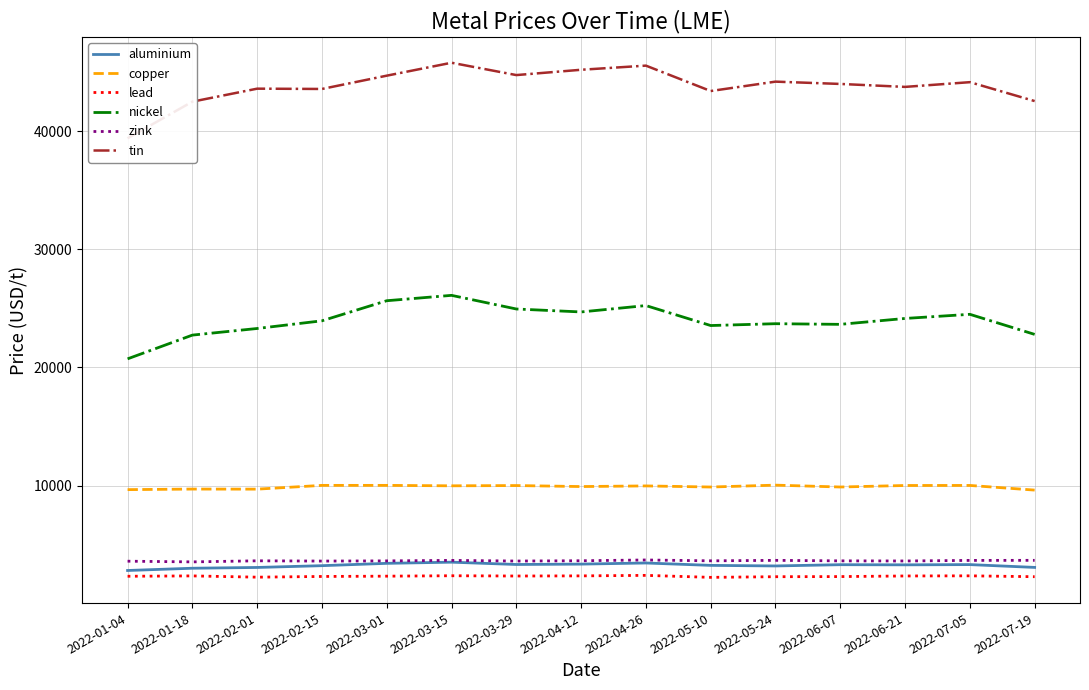

The copper series shows 13652.7 at 2022-05-10. True or false?

False